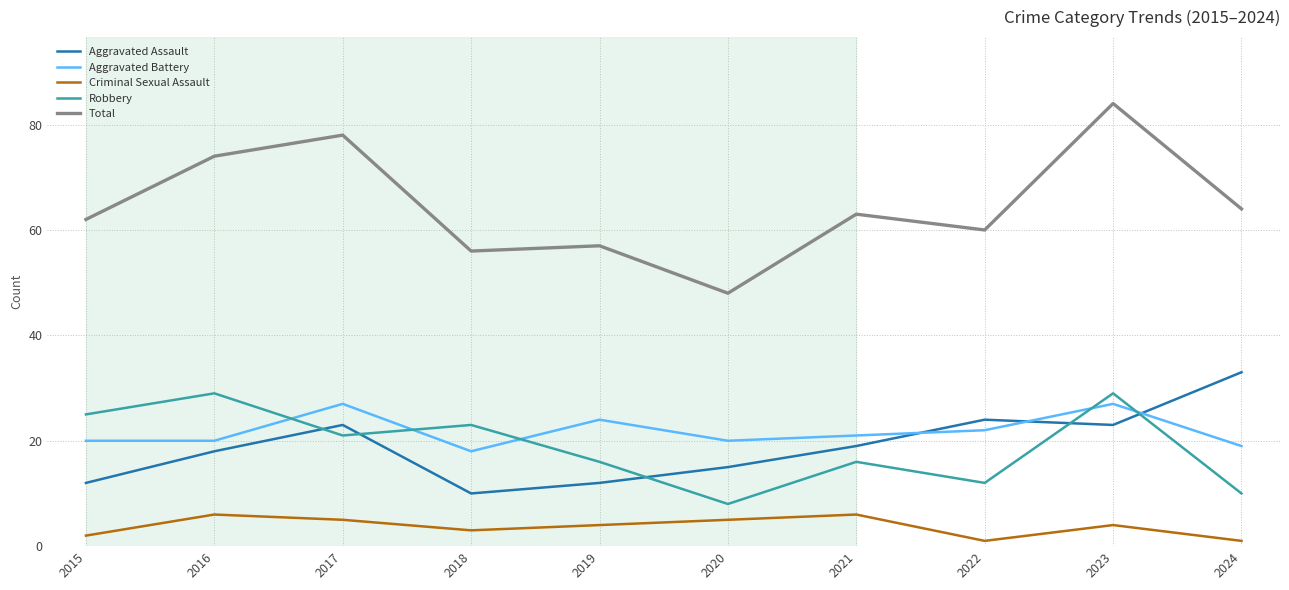

Which category has the highest value across all series?

2023